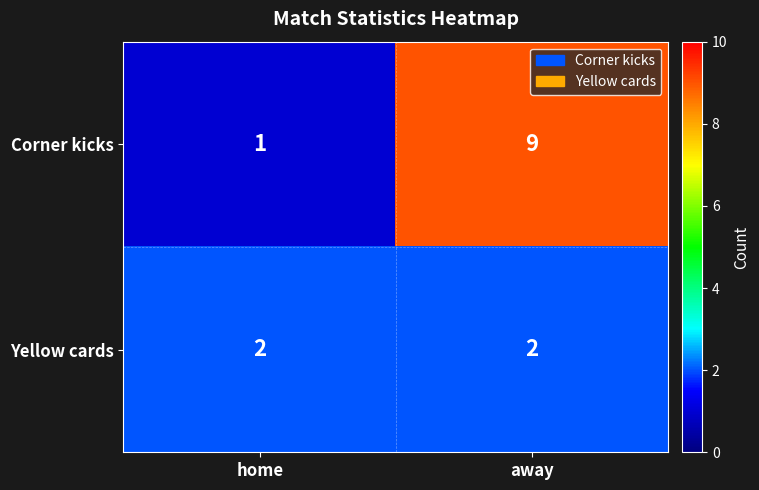

Reading left to right, transcribe all the data shown in this chart.

Corner kicks: home=1	away=9
Yellow cards: home=2	away=2